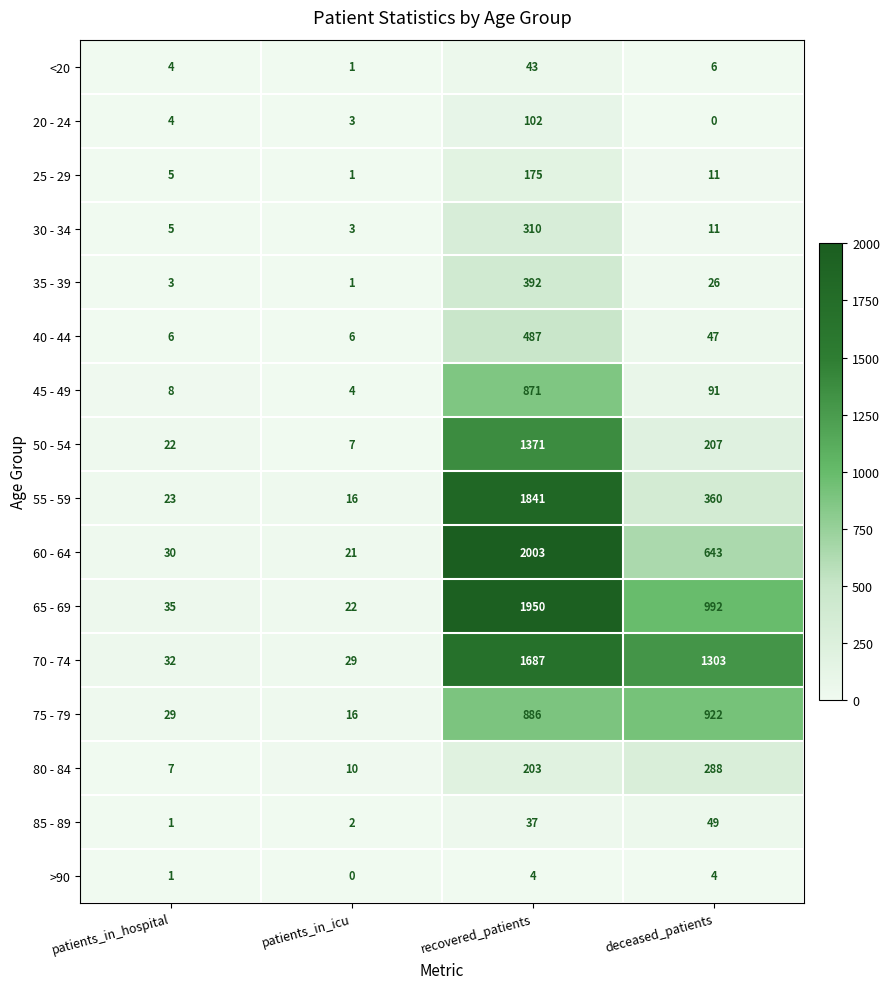

What is the approximate value of 80 - 84 at patients_in_hospital?

7